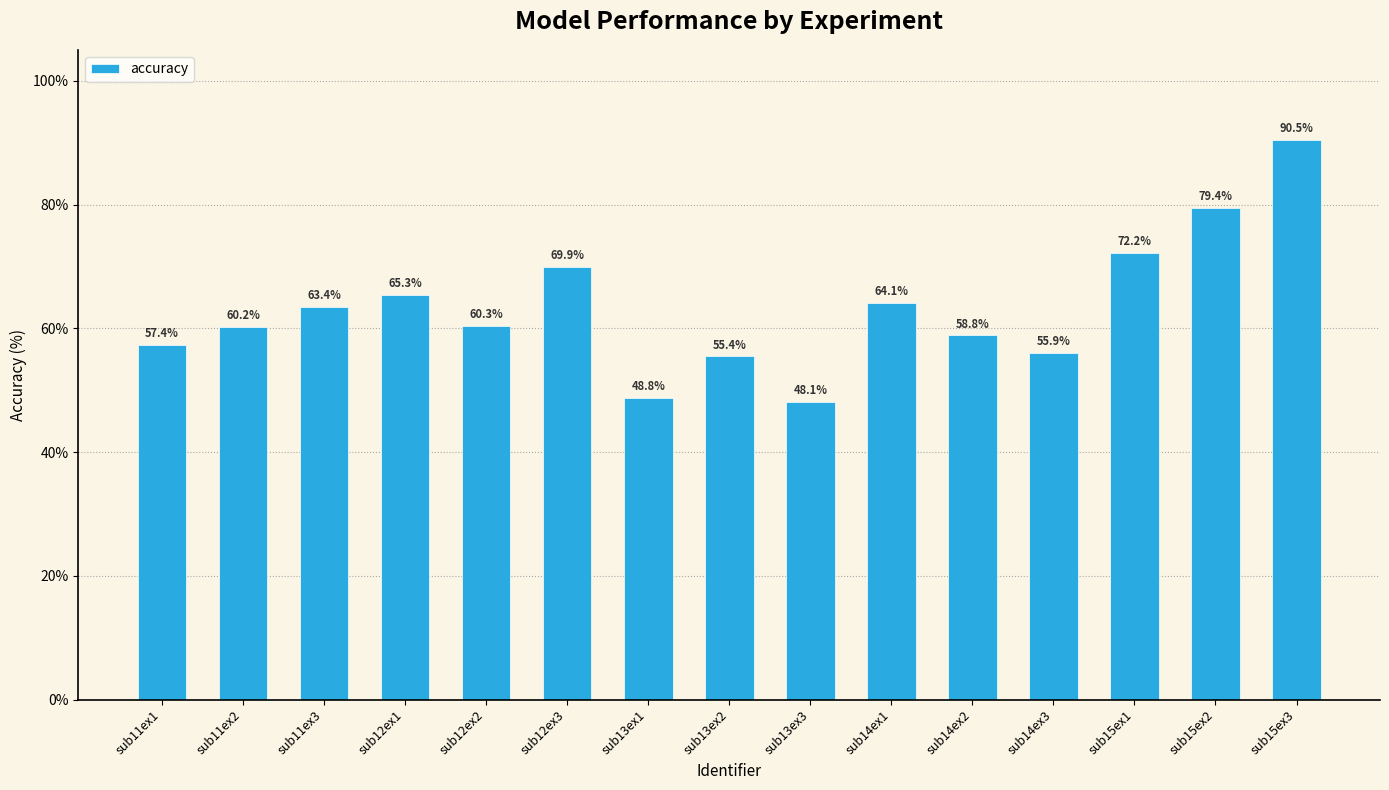

What is the change in value from sub14ex1 to sub14ex3?

-8.1